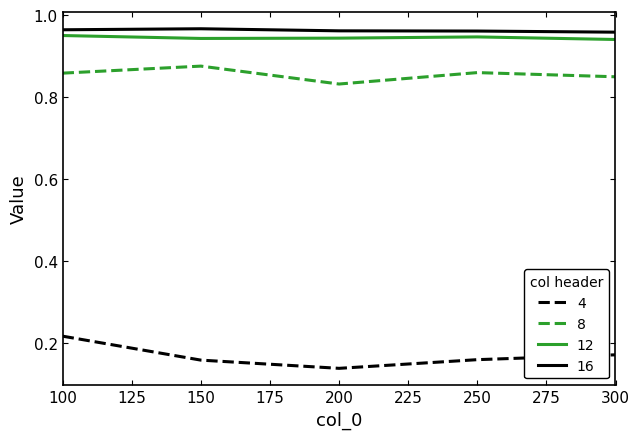

What is the total value across all series at 150?

2.9